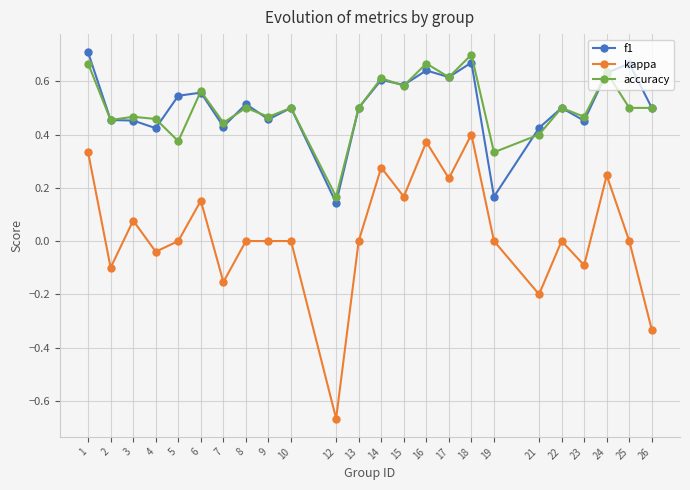

What is the total value across all series at 6?

1.3